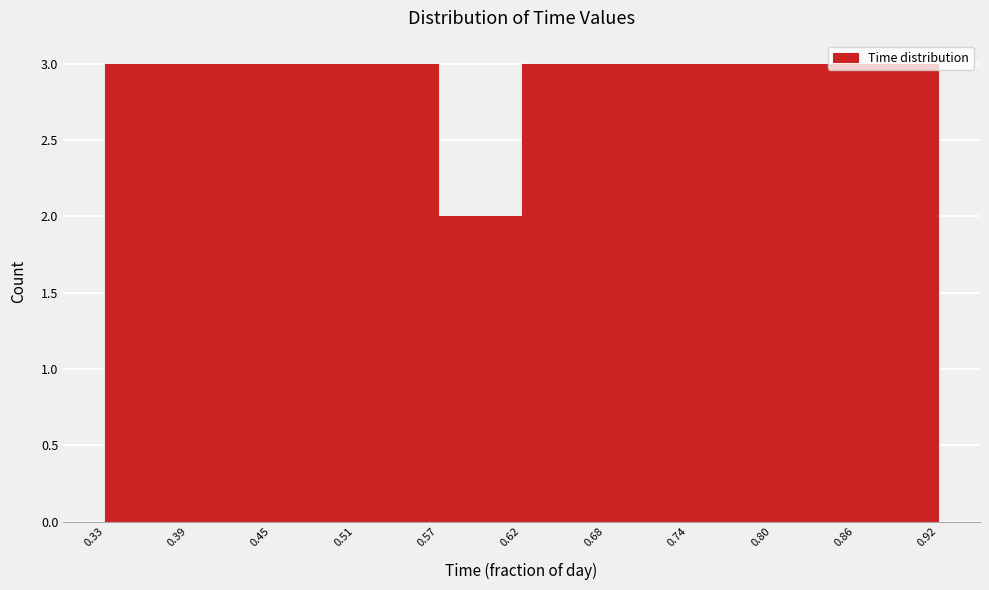

Reading left to right, transcribe this chart: for each bar, give the range it covers on the x-axis and its height. The values are not printed on the chart, so give them approximately, as read against the axis.

0.33 to 0.39: 3
0.39 to 0.45: 3
0.45 to 0.51: 3
0.51 to 0.57: 3
0.57 to 0.62: 2
0.62 to 0.68: 3
0.68 to 0.74: 3
0.74 to 0.80: 3
0.80 to 0.86: 3
0.86 to 0.92: 3